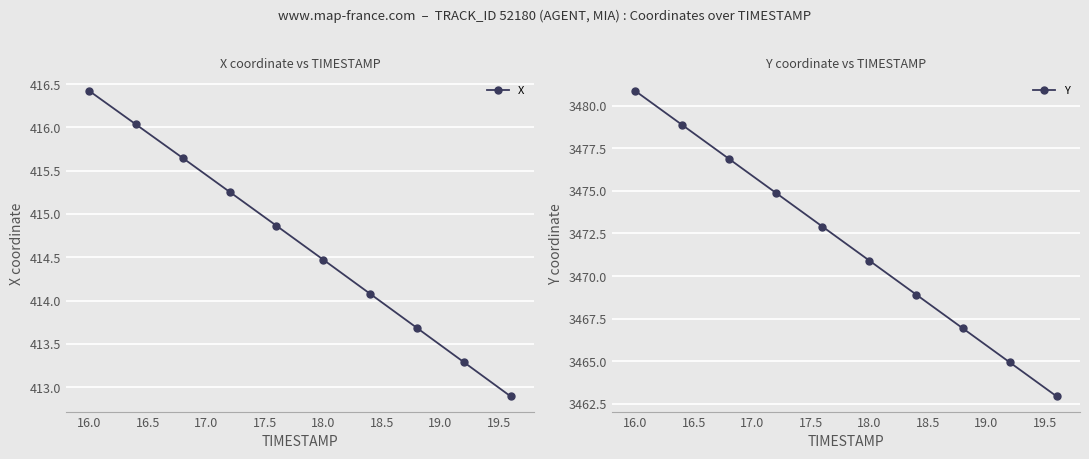

True or false: Y and X intersect in this chart.

False